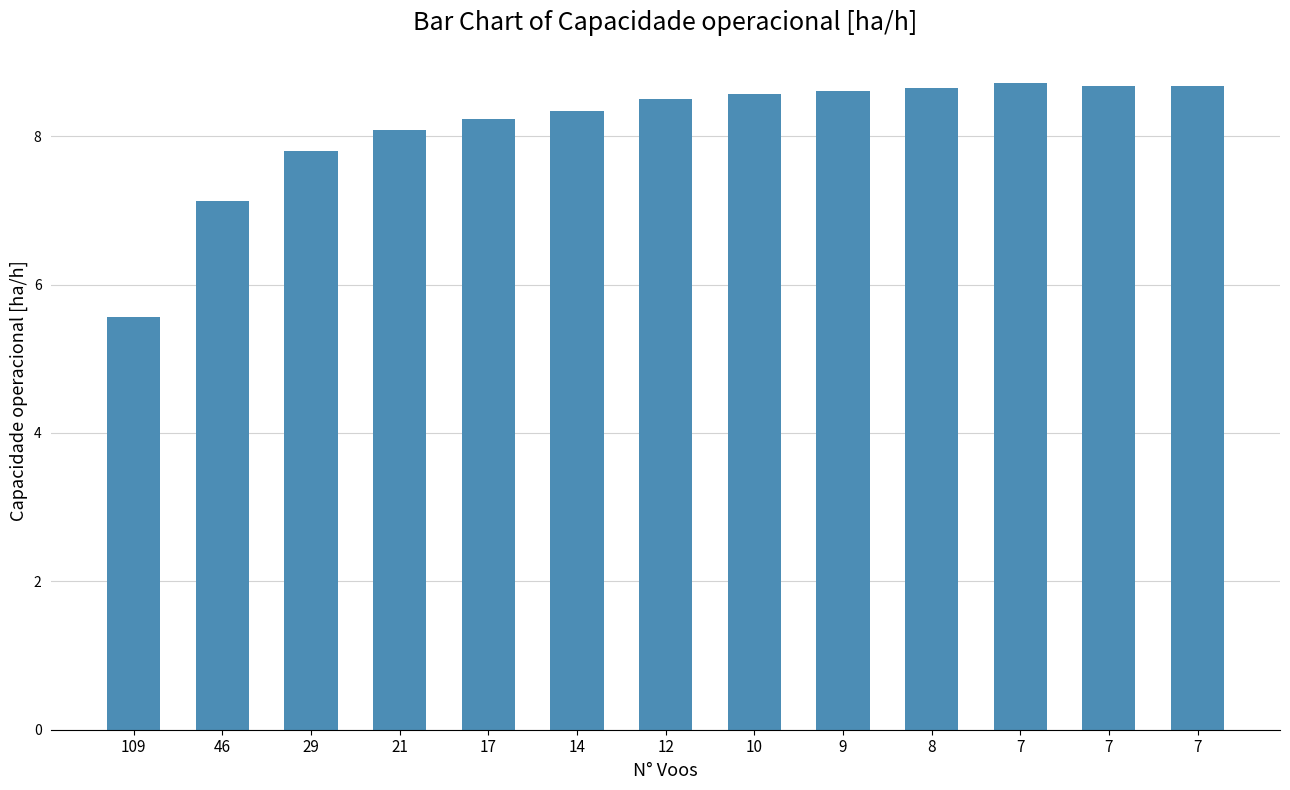

What is the difference between the values at 9 and 7?

0.1